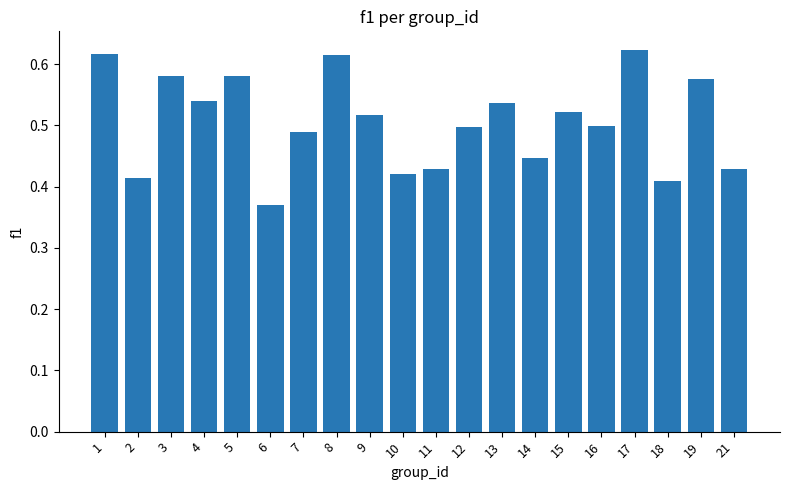

How many values are between 0 and 1?

20